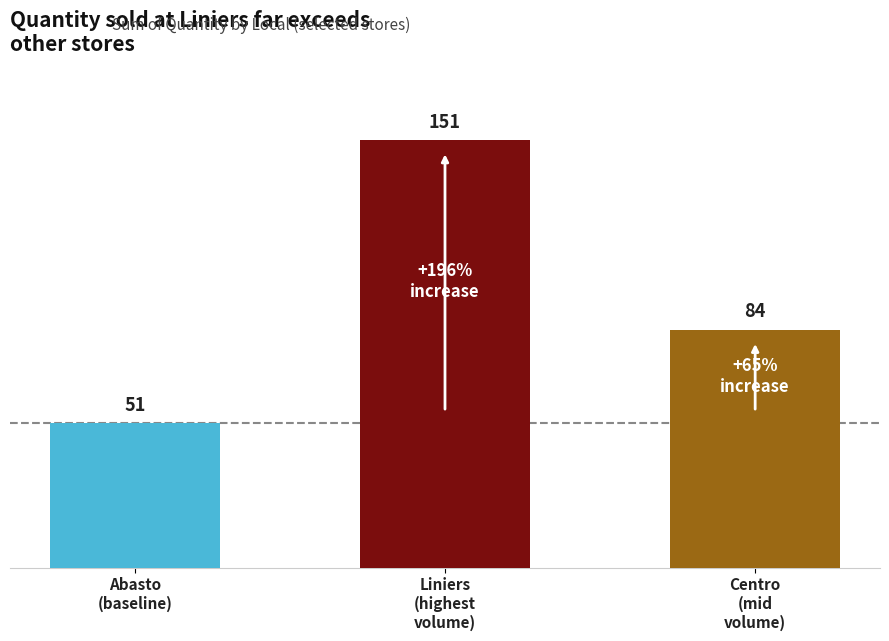

What is the label of the 1st bar from the right?

Centro
(mid
volume)